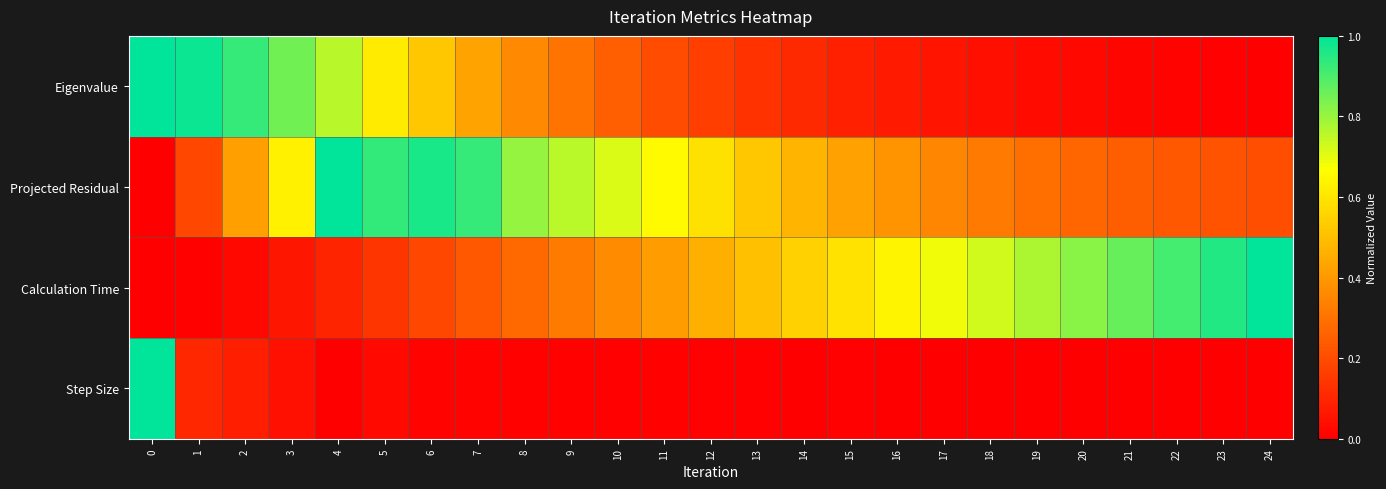

Which series has the largest total across all categories?

row_1